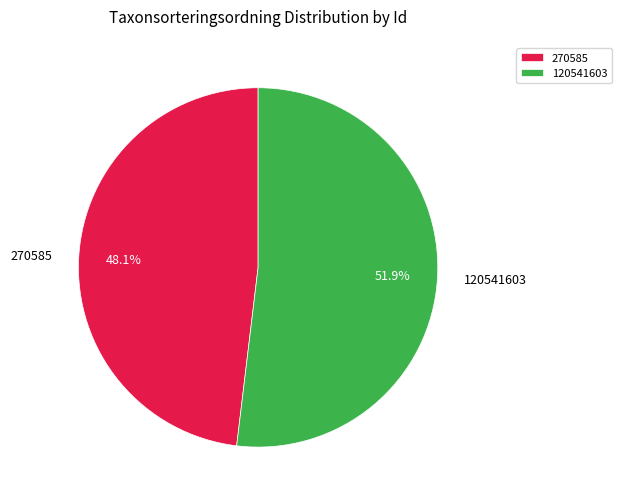

Count the number of slices in the pie.

2